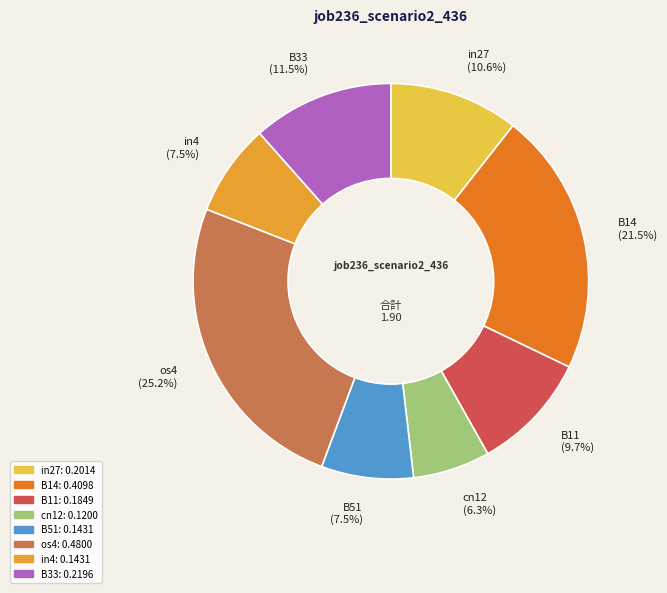

How many slices are in this pie chart?

8